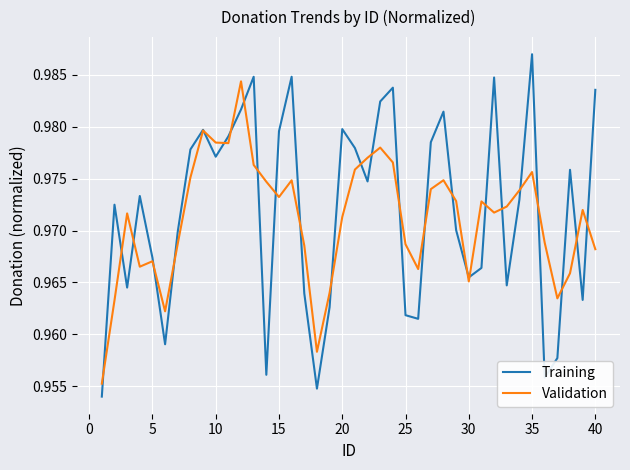

Which series has the largest range (max minus min)?

Training